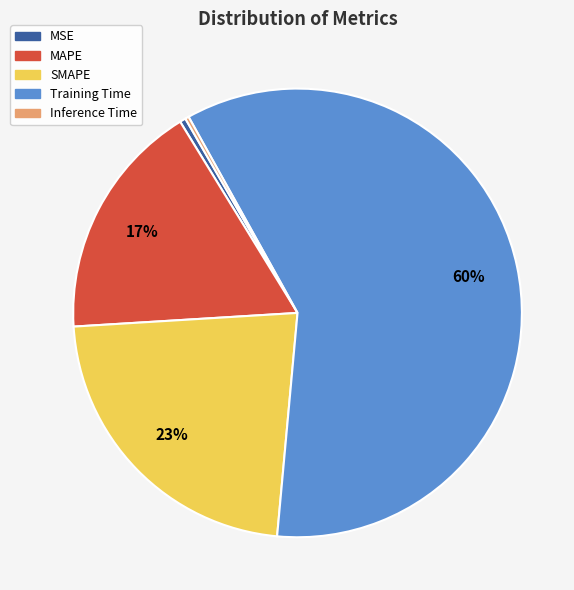

To the nearest percent, what is the average slice percentage?

20%